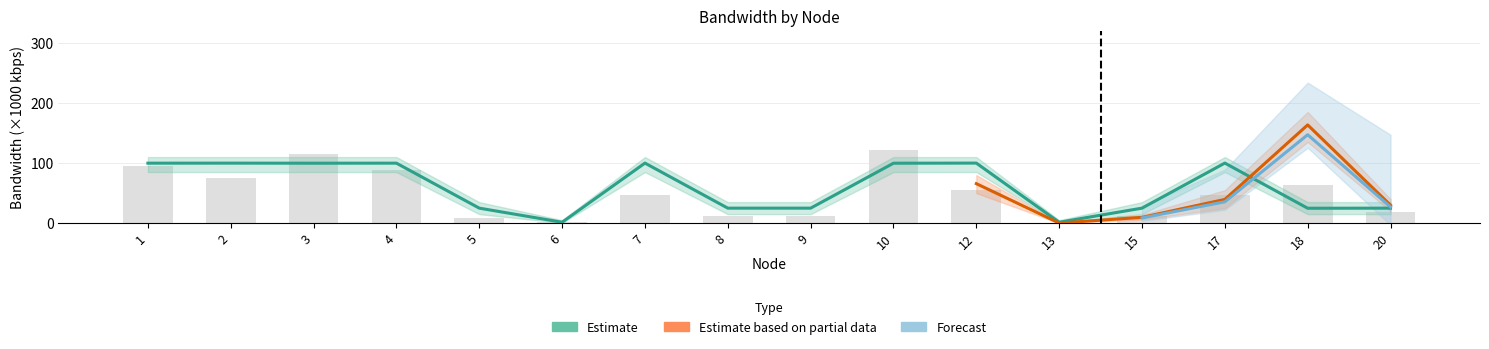

What value does the data have at 13?

1.5